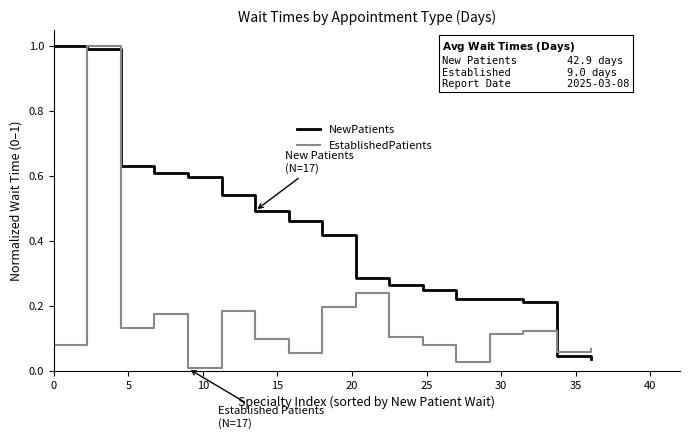

List the series in order of their overall mean, lowest first.

EstablishedPatients, NewPatients